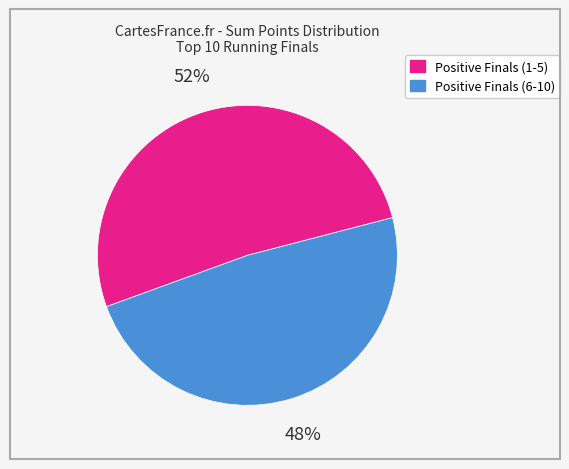

To the nearest percent, what is the average slice percentage?

50%